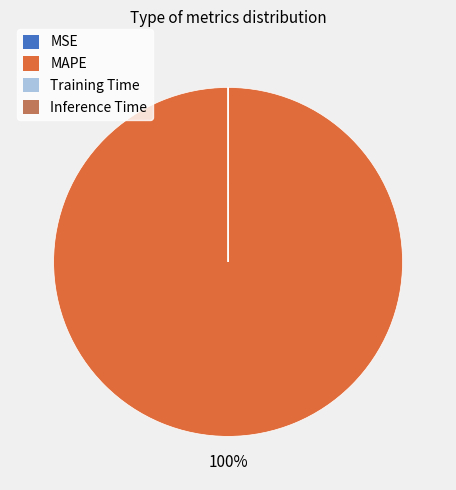

Is MAPE the majority of the pie?

Yes